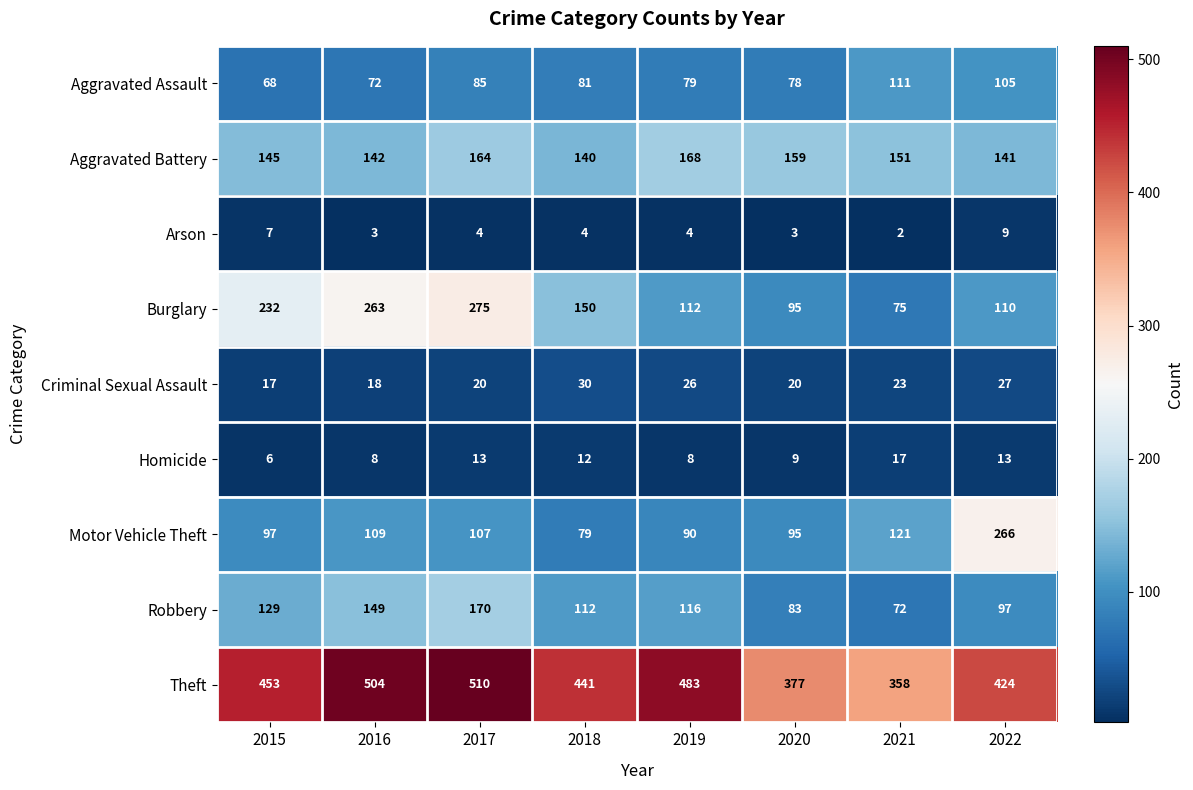

What is the difference between the maximum and minimum values in the Motor Vehicle Theft series?

187